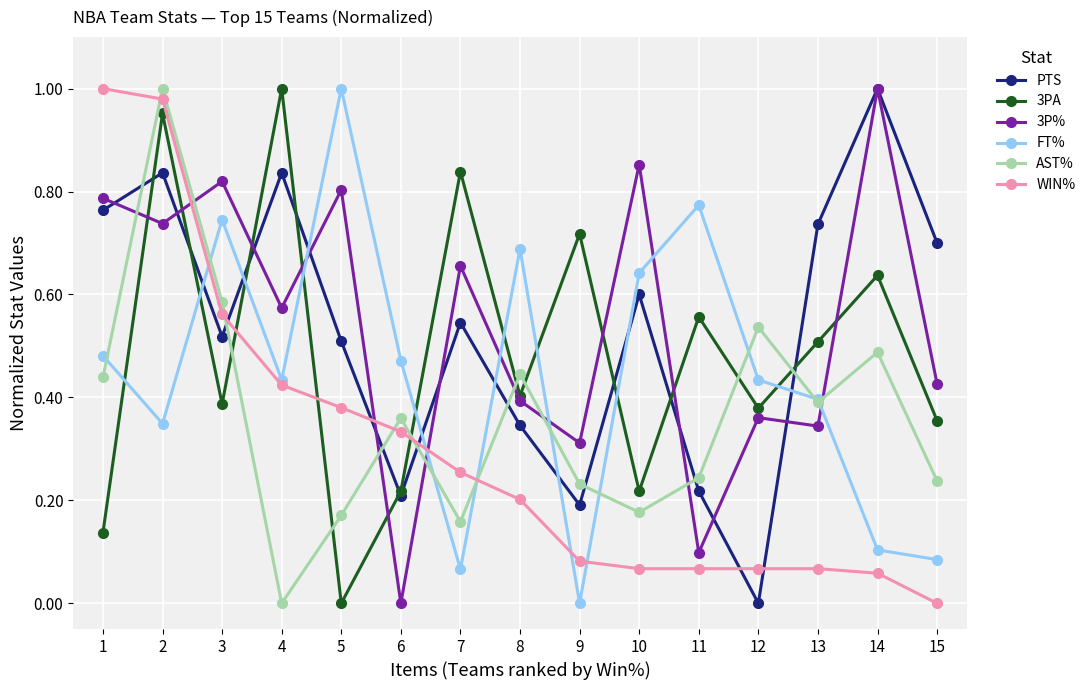

Does the chart have visible grid lines?

Yes